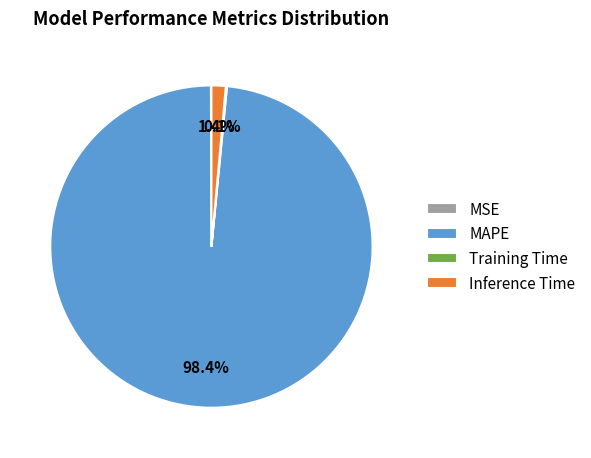

Combined, what portion of the pie is MAPE and Inference Time?

99.8%